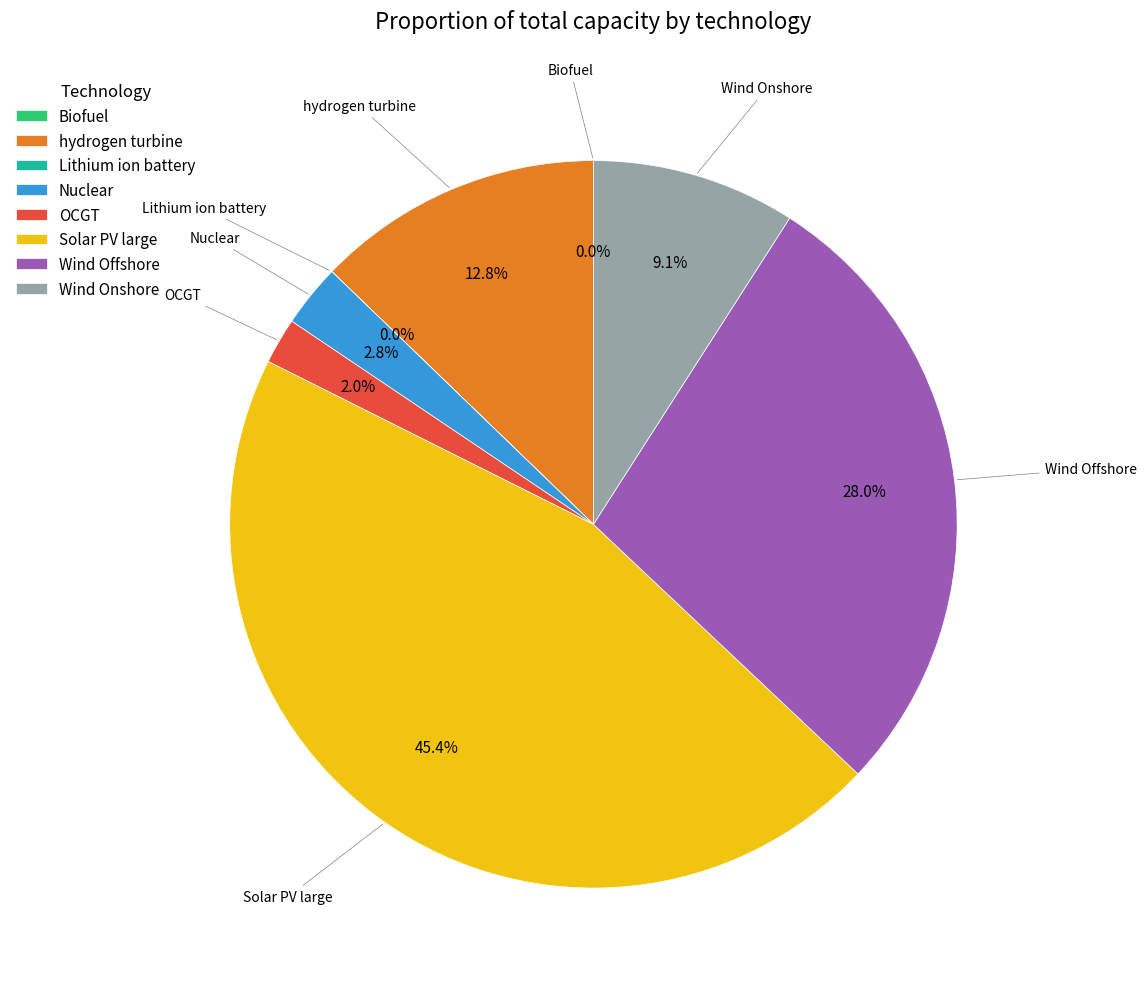

Is Wind Onshore the majority of the pie?

No